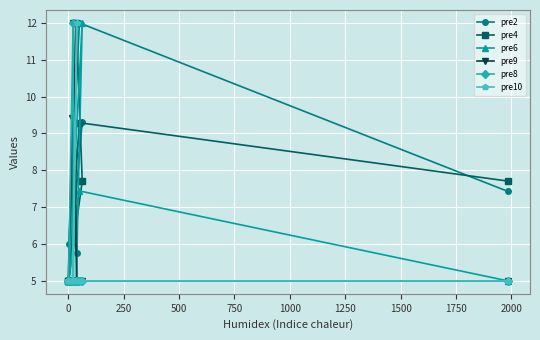

Which series has the largest total across all categories?

pre2